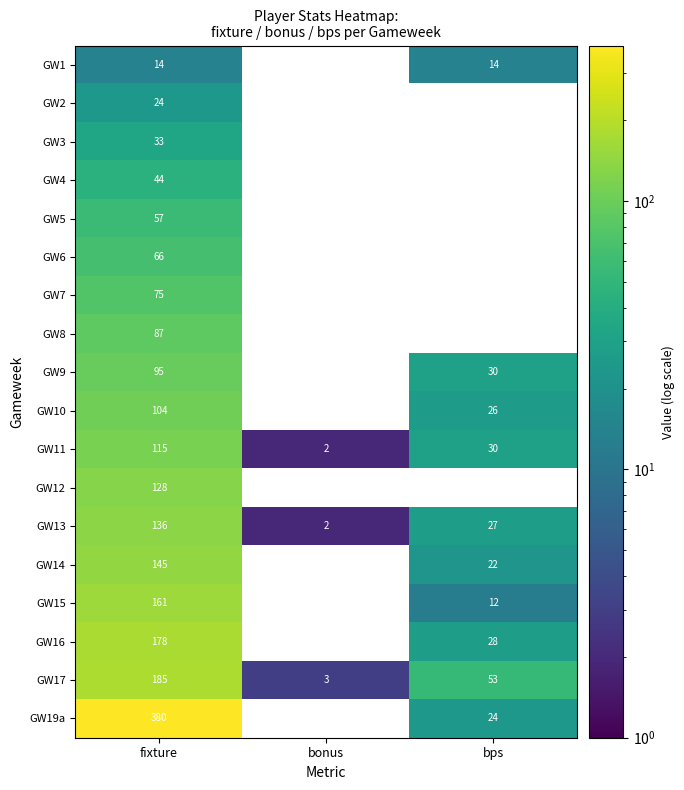

What is the total value across all series at fixture?

2027